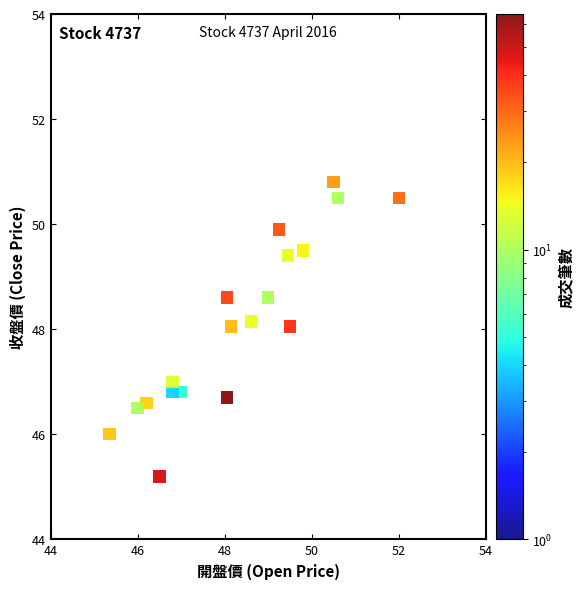

What is the range of Y values (max minus min)?

5.6